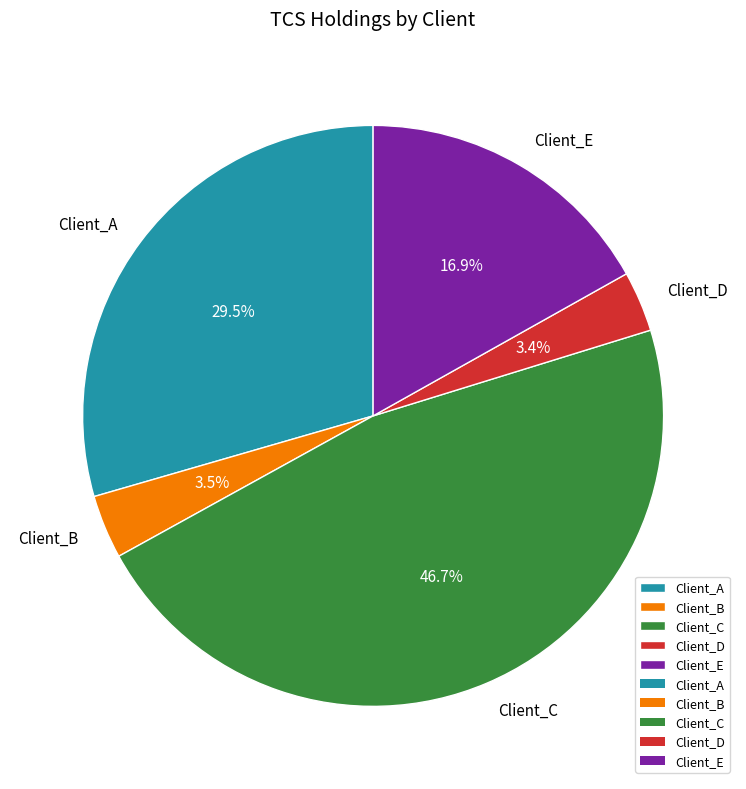

Which category has the biggest portion of the pie?

Client_C